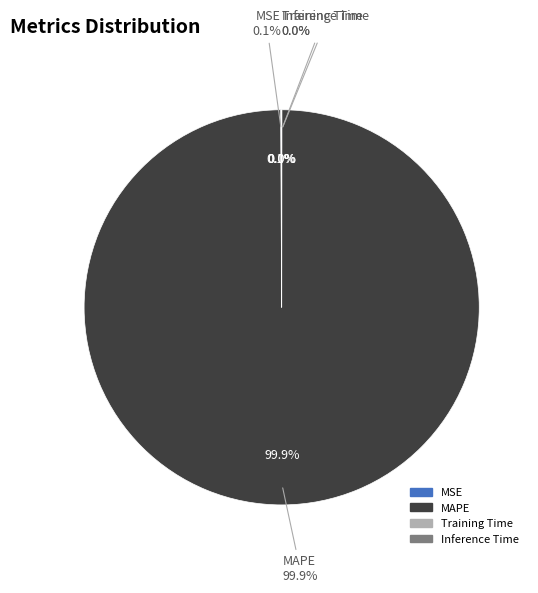

How many slices are in this pie chart?

4